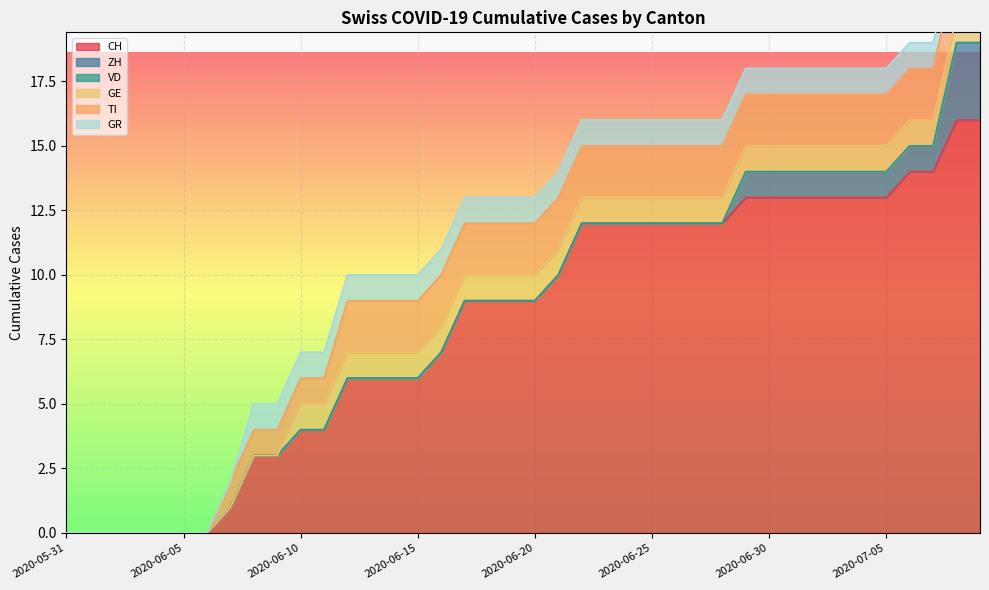

Is it true that GE equals 1 at 2020-06-15?

True